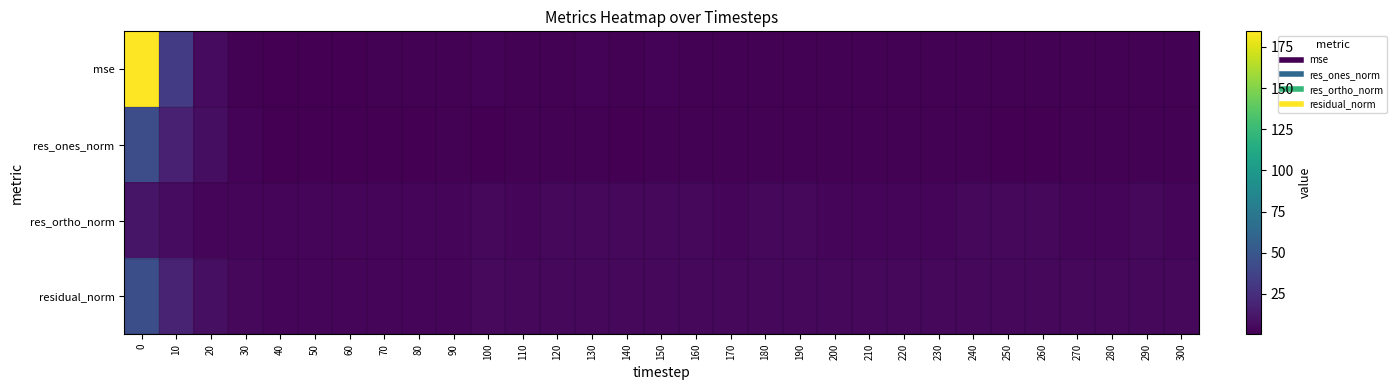

Which series has the largest total across all categories?

mse